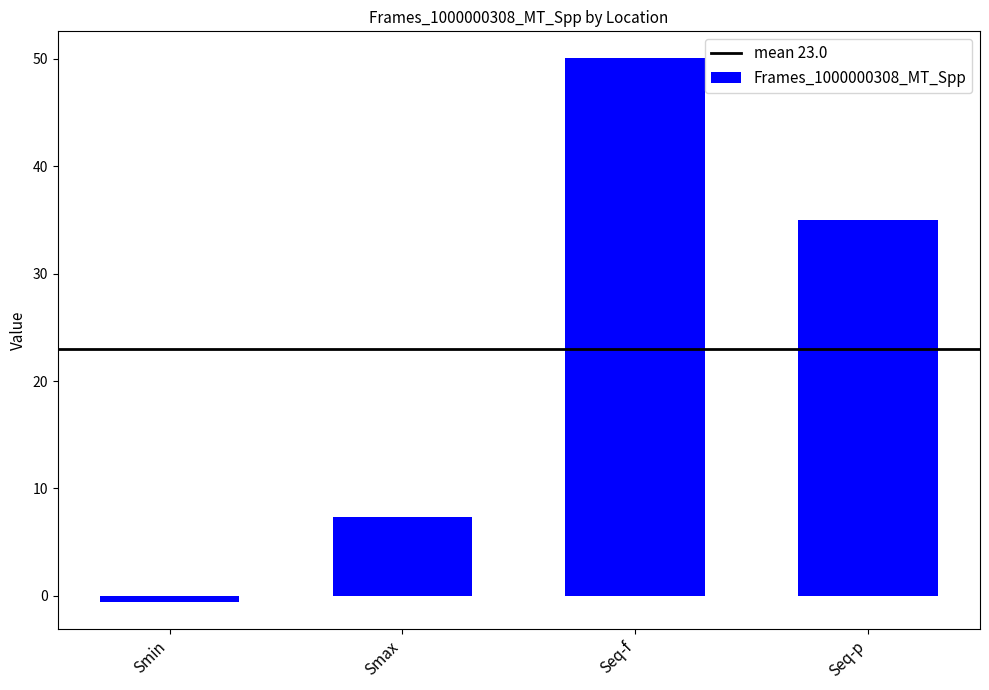

What is the average value?

23.0